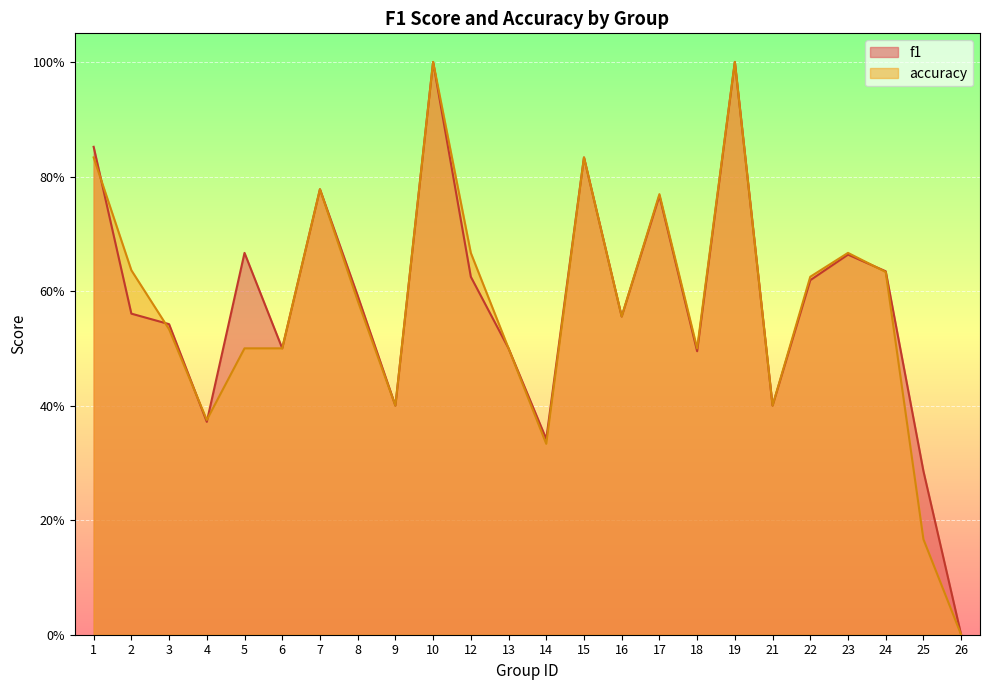

Which series has the largest total across all categories?

f1